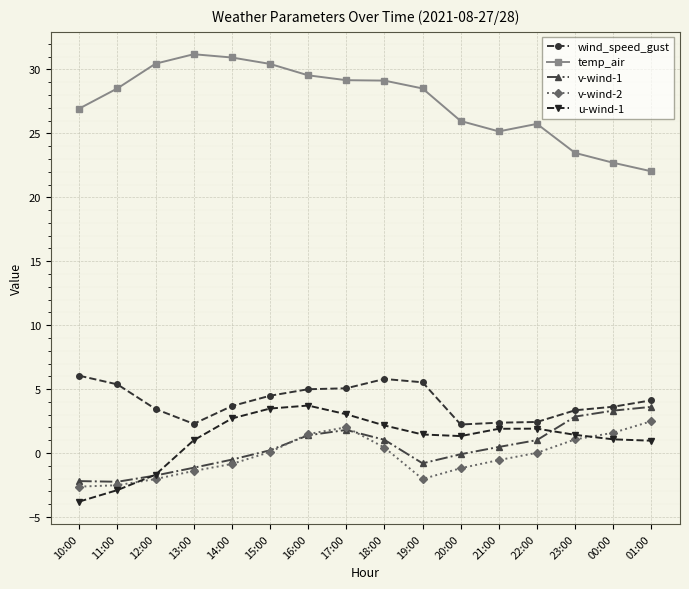

Which category has the lowest value across all series?

10:00